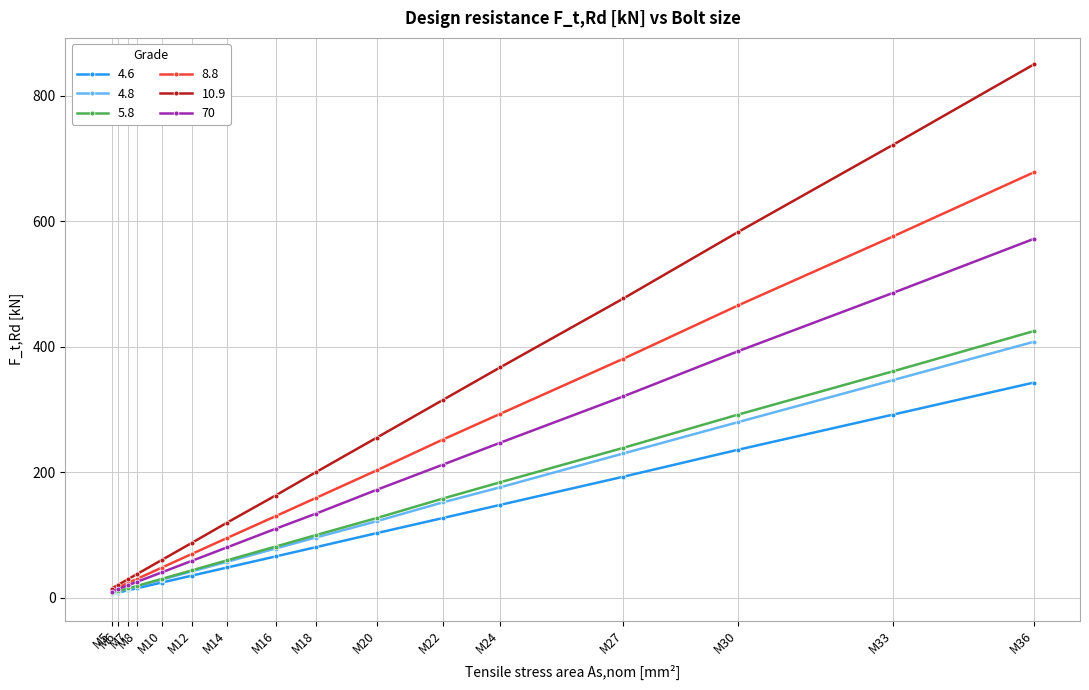

What is the value of the 4.8 point at the 9th from the left?

96.0